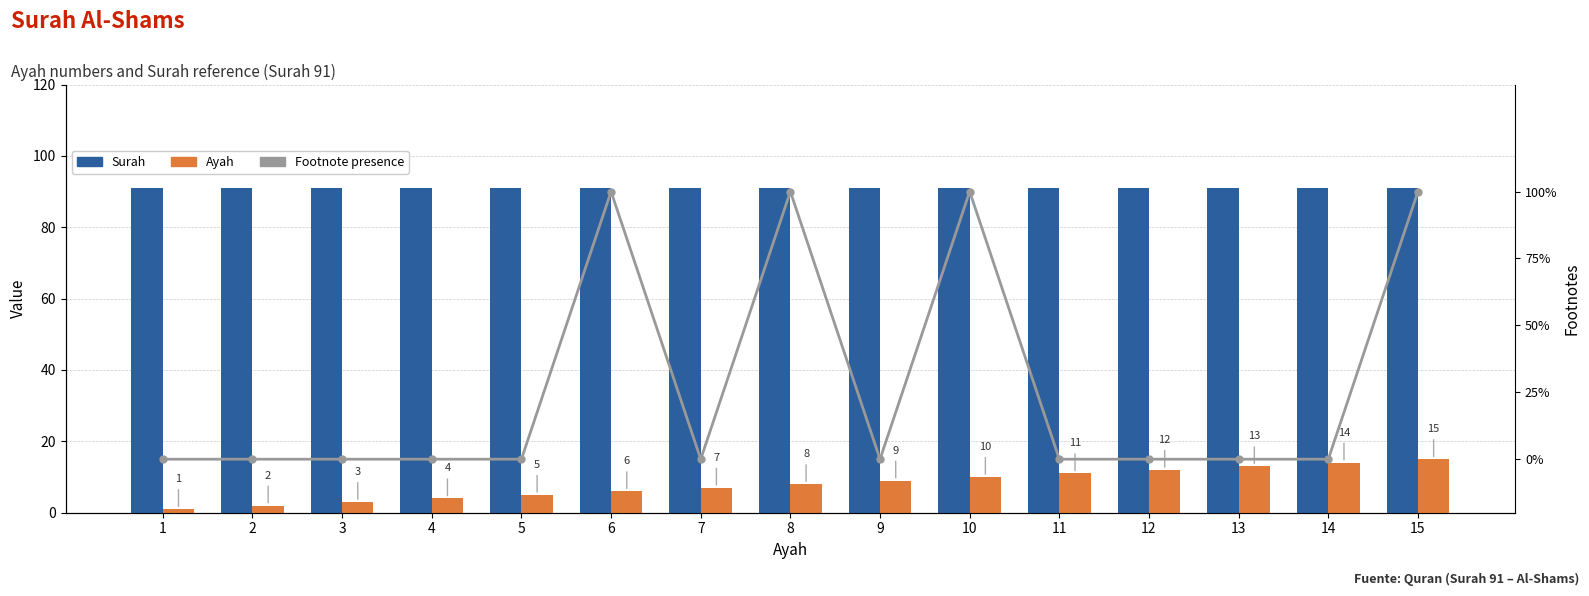

What is the sum of all Footnote presence values?

4